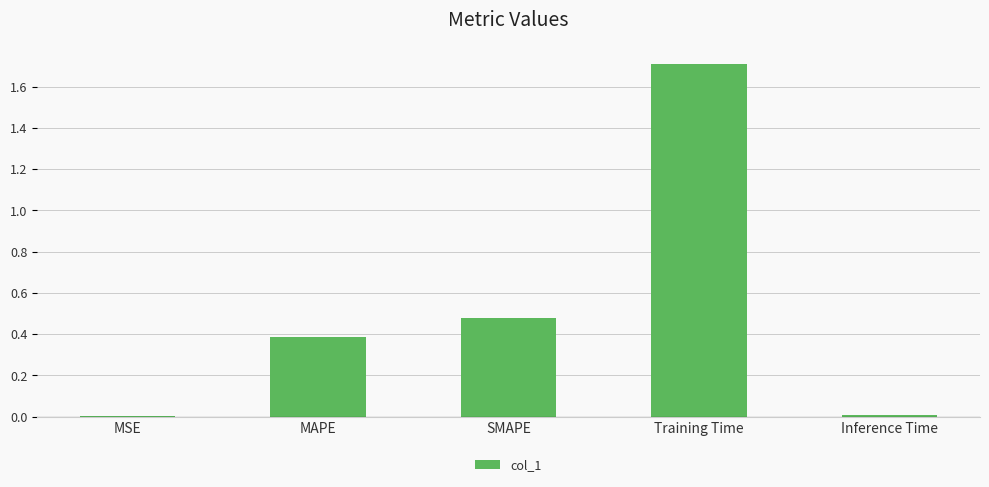

The value at Inference Time is 0.0. True or false?

True